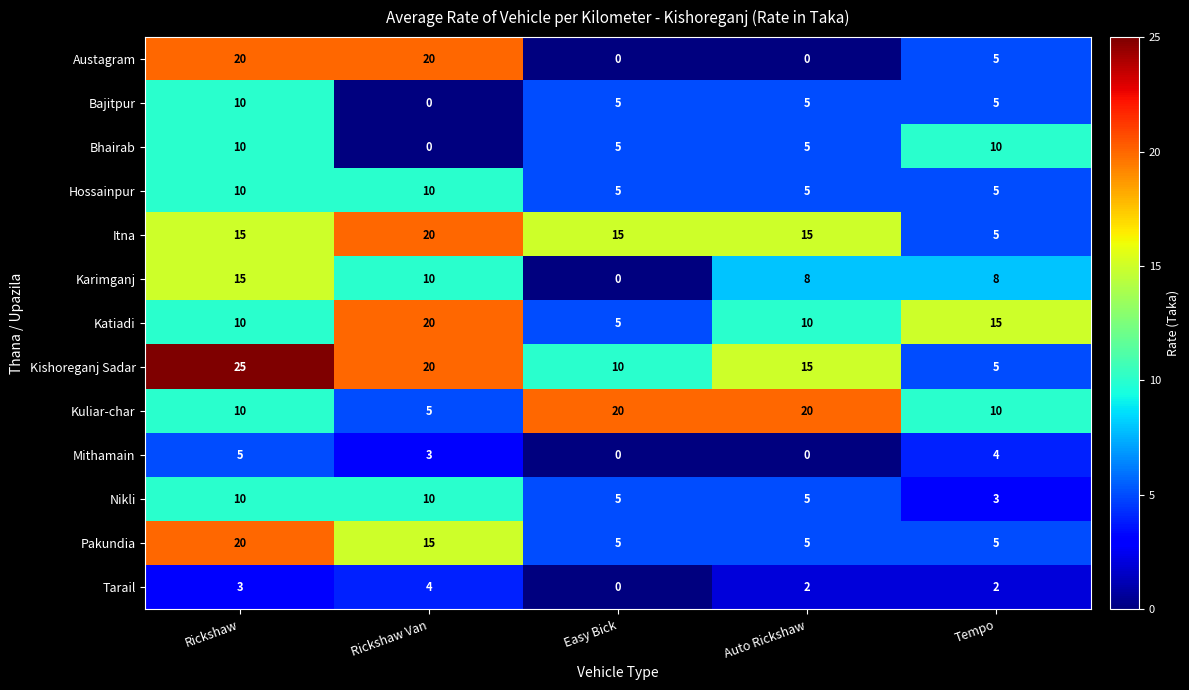

The Kishoreganj Sadar series shows 5 at Tempo. True or false?

True